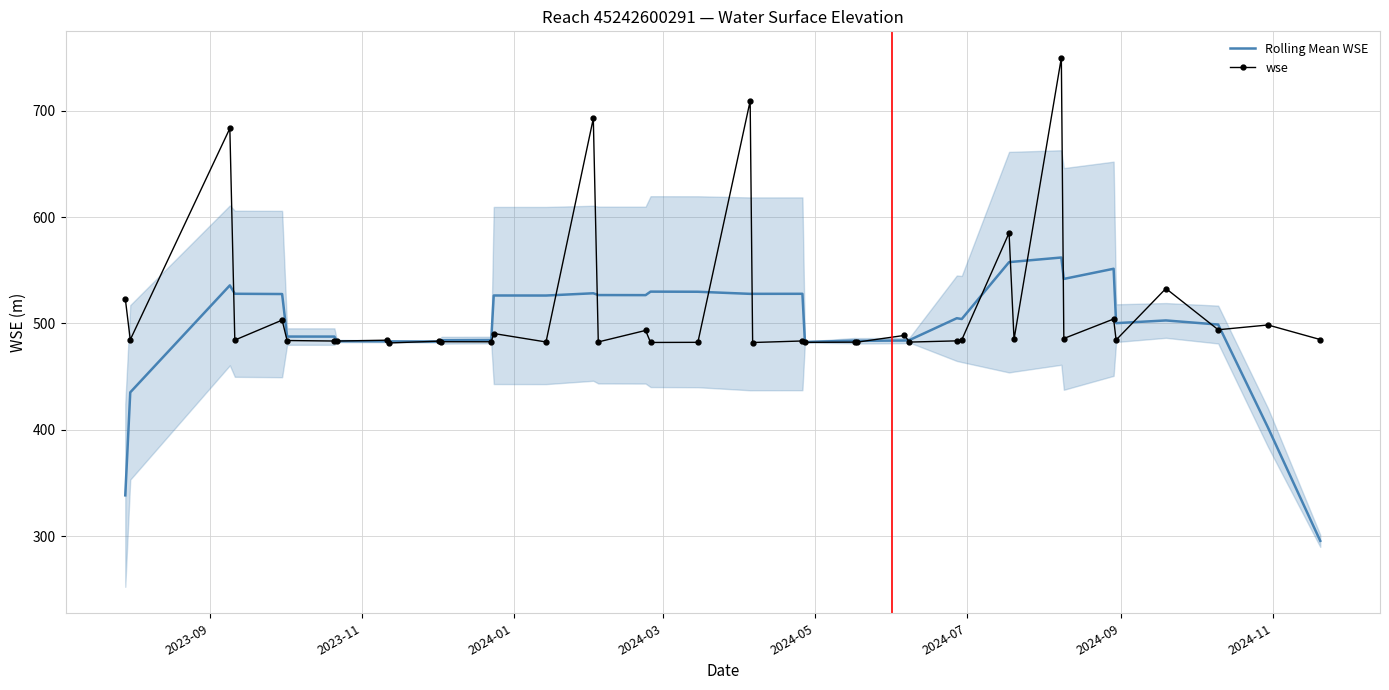

At how many categories does at least one series exceed 584?

5